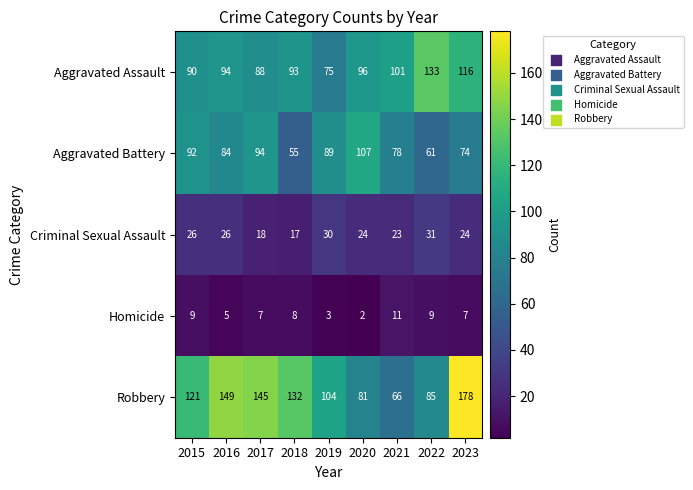

Which series changed the most between 2017 and 2022?

Robbery